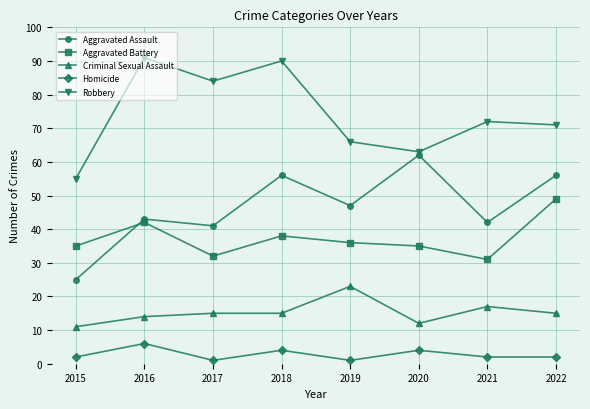

What is the sum of the Aggravated Battery values at 2022 and 2015?

84